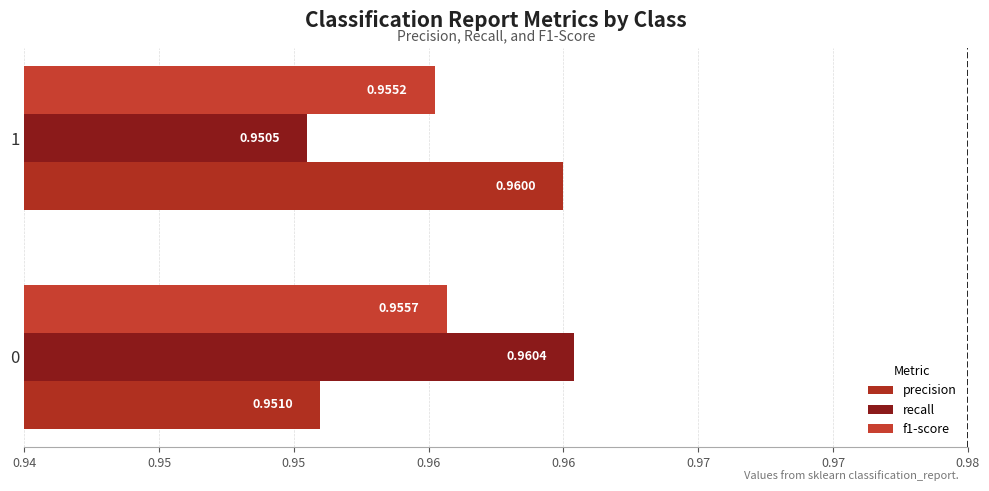

How many series are shown in this chart?

3